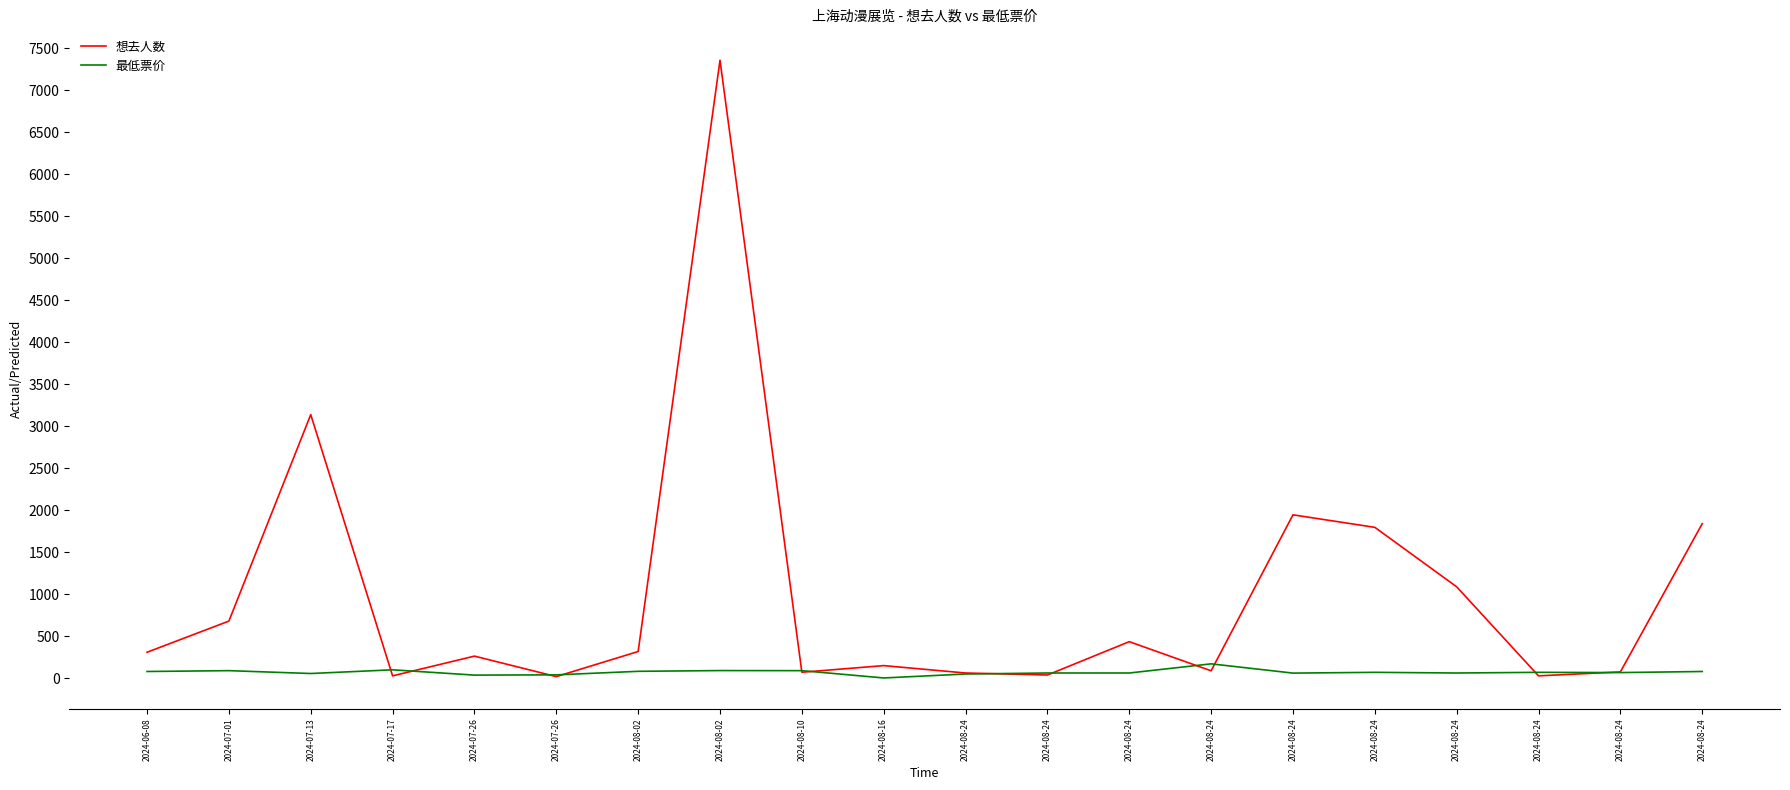

What is the average value of the 想去人数 series?

984.4